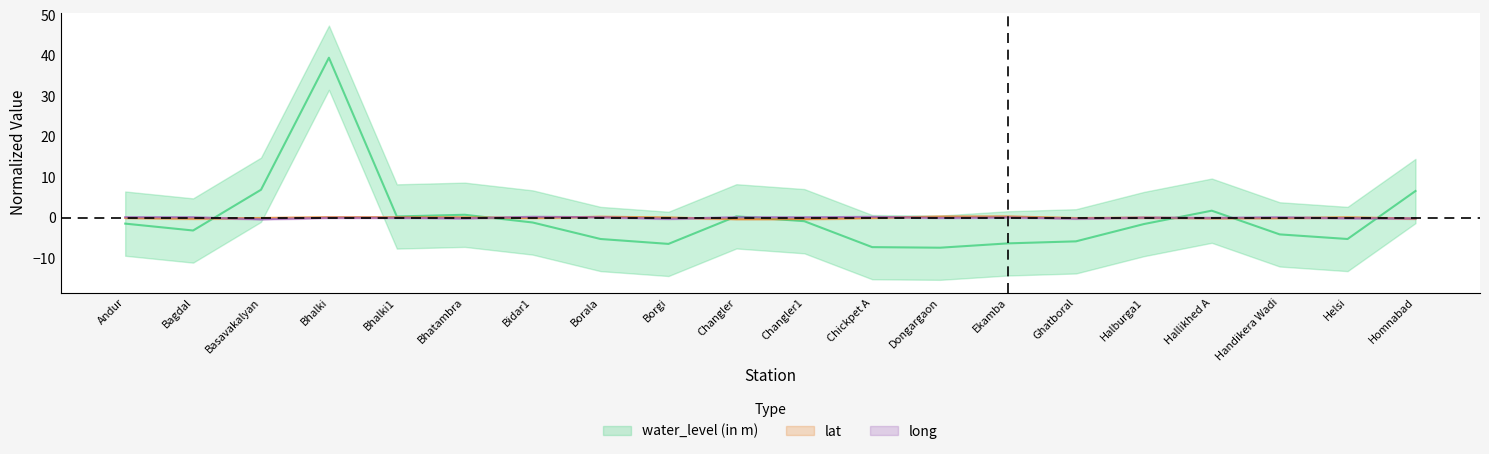

What is the greatest value displayed?

39.5